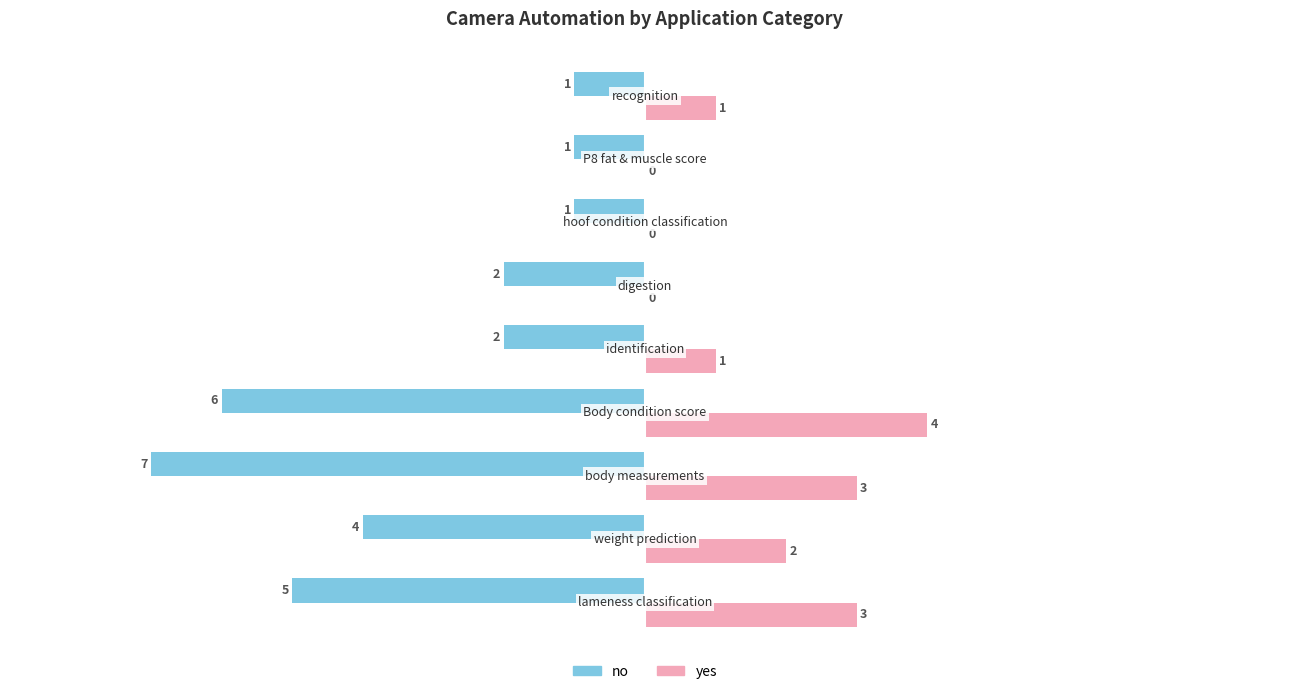

How many no values are between -5 and -1?

7